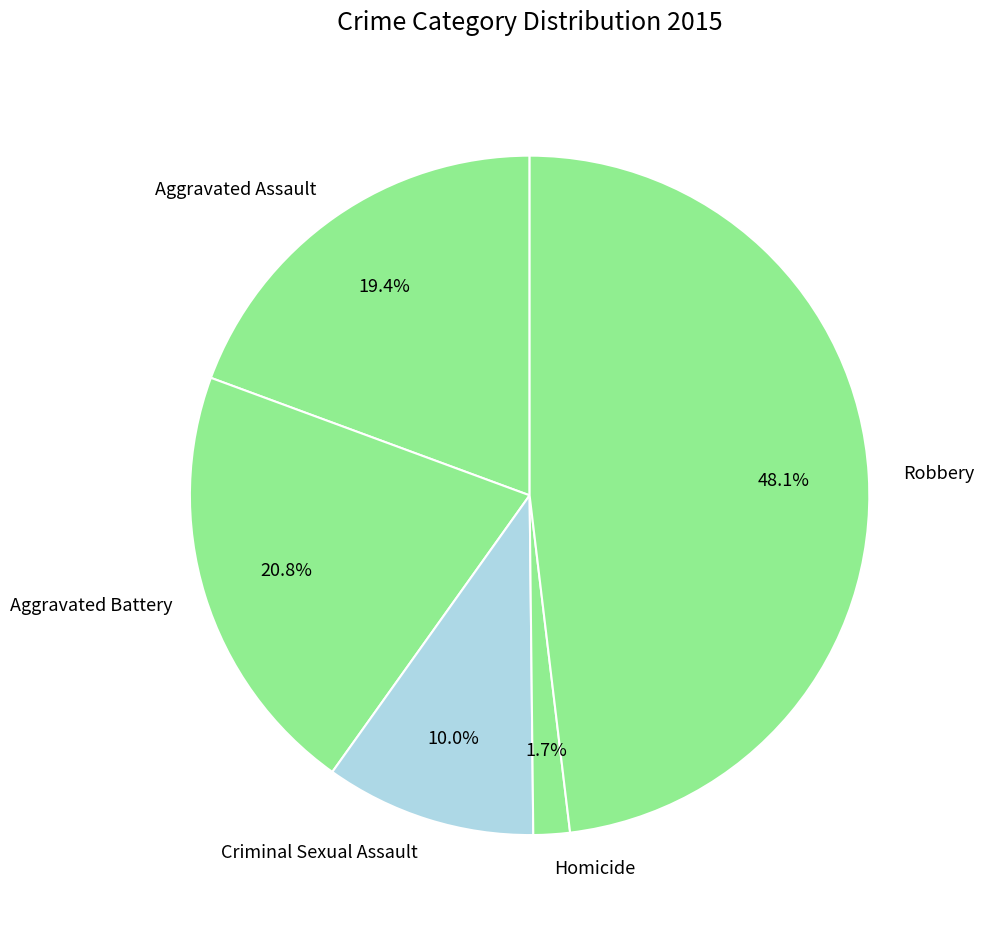

Count the number of slices in the pie.

5